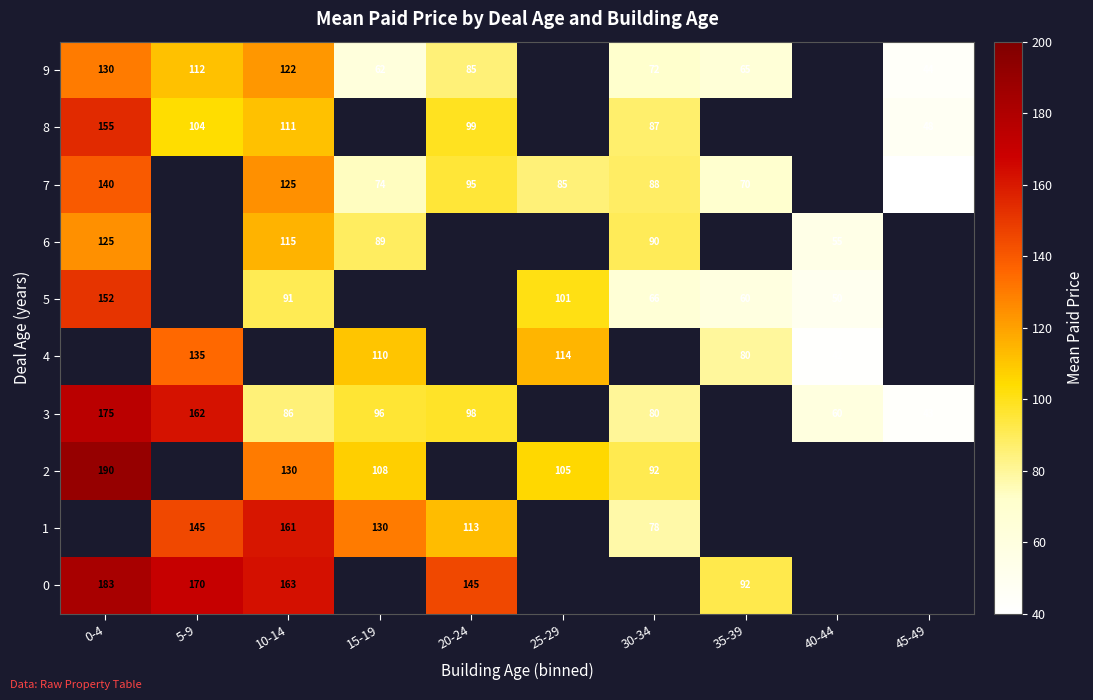

Count the number of data series in this chart.

10